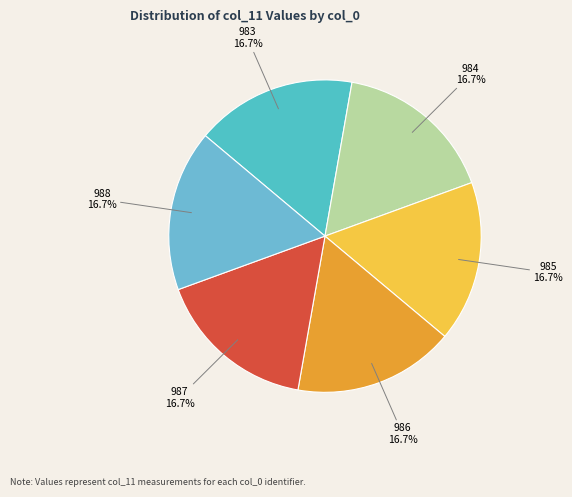

Combined, do 984 and 988 account for over 50%?

No